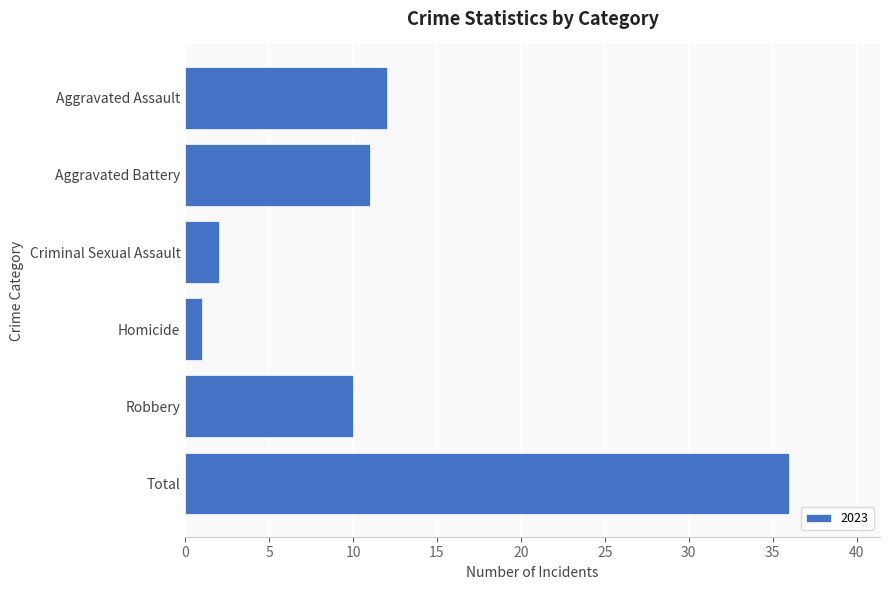

What position from the bottom is Aggravated Assault?

6